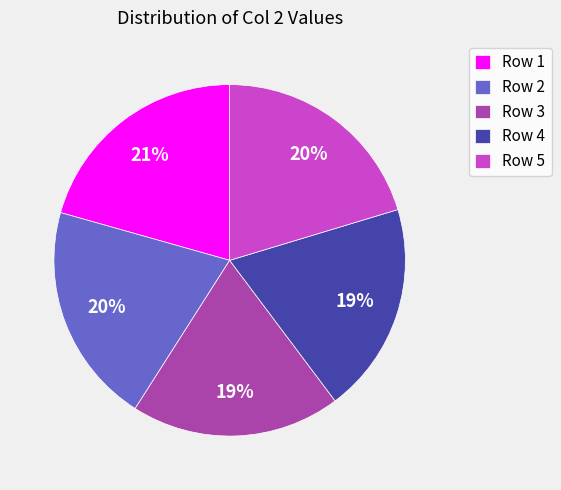

To the nearest percent, what is the average slice percentage?

20%